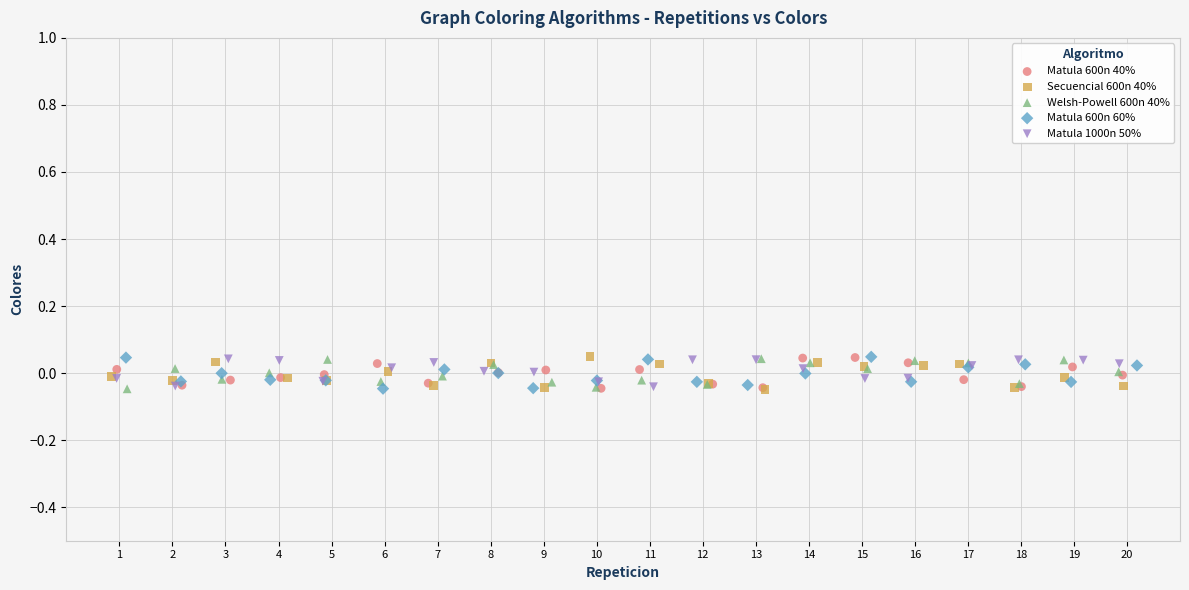

What are all the series names shown in the legend?

Matula 600n 40%, Secuencial 600n 40%, Welsh-Powell 600n 40%, Matula 600n 60%, Matula 1000n 50%